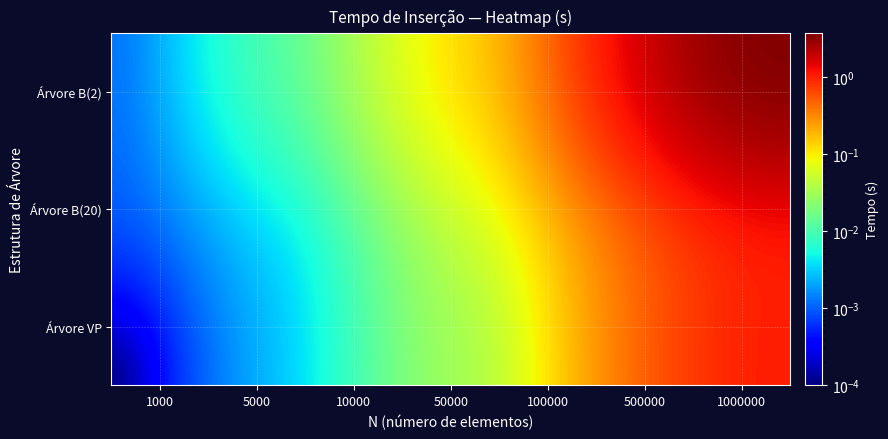

At how many categories does at least one series exceed 0?

7